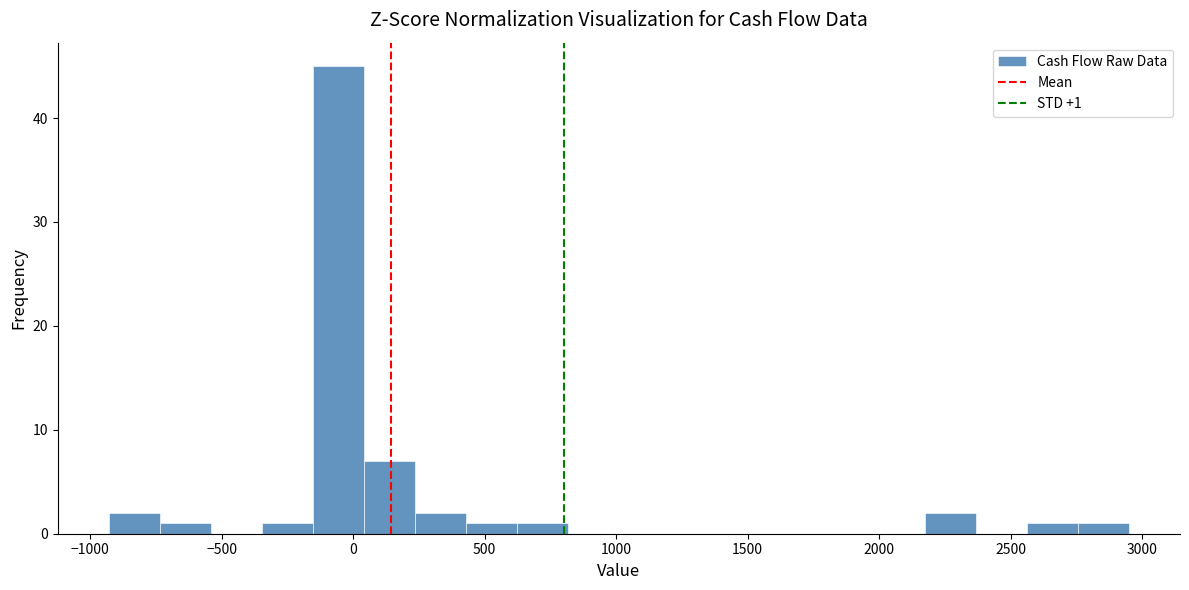

Read against the x-axis, roughly where is the centre of the tallest bar?

-50